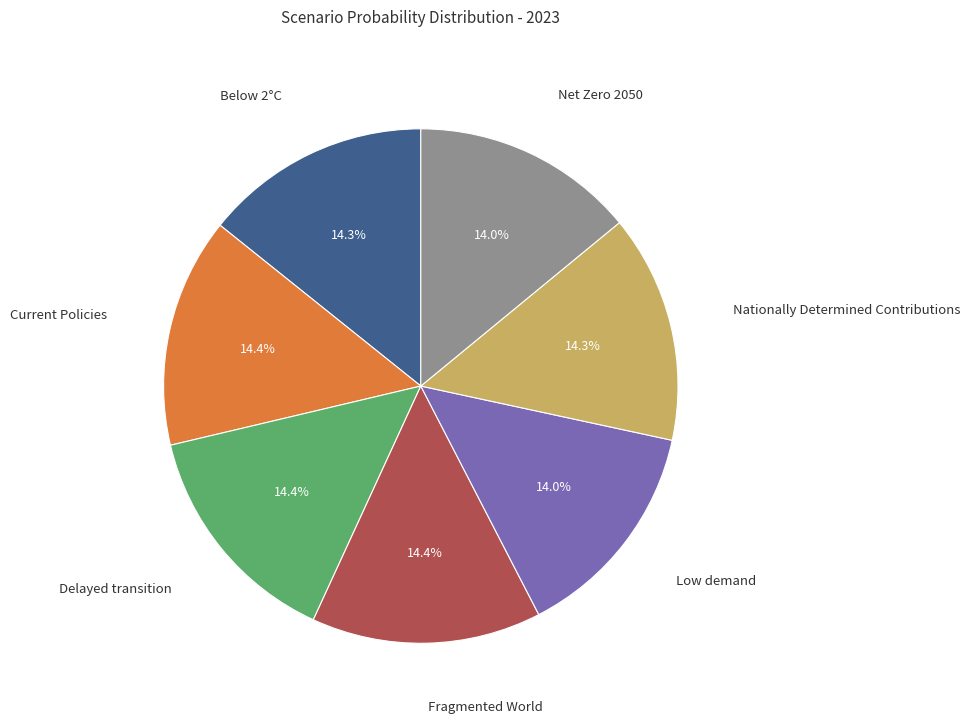

Is there a majority slice in this chart?

No